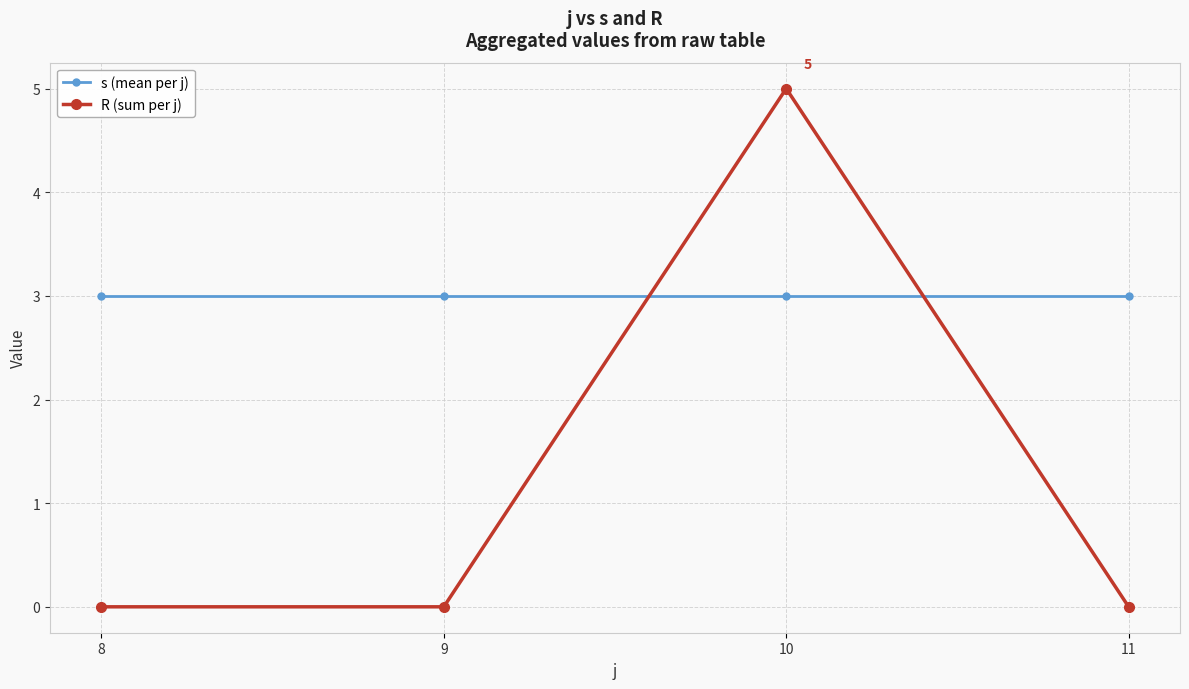

Is the value of R (sum per j) at 11 greater than the value of s (mean per j) at 8?

No